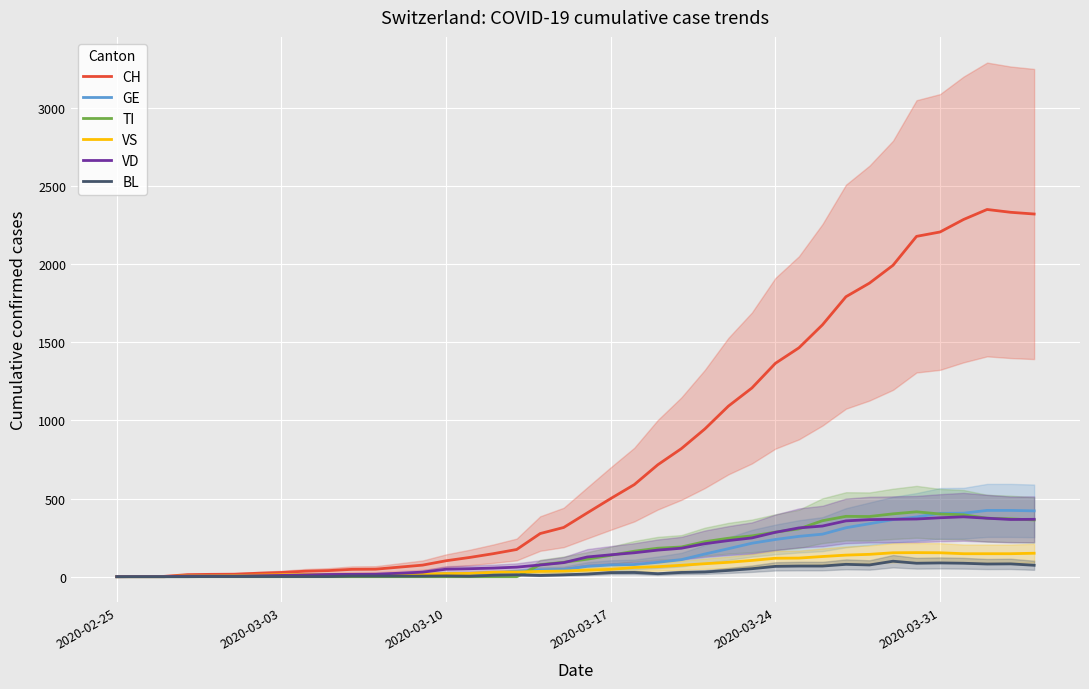

How many series are shown in this chart?

6